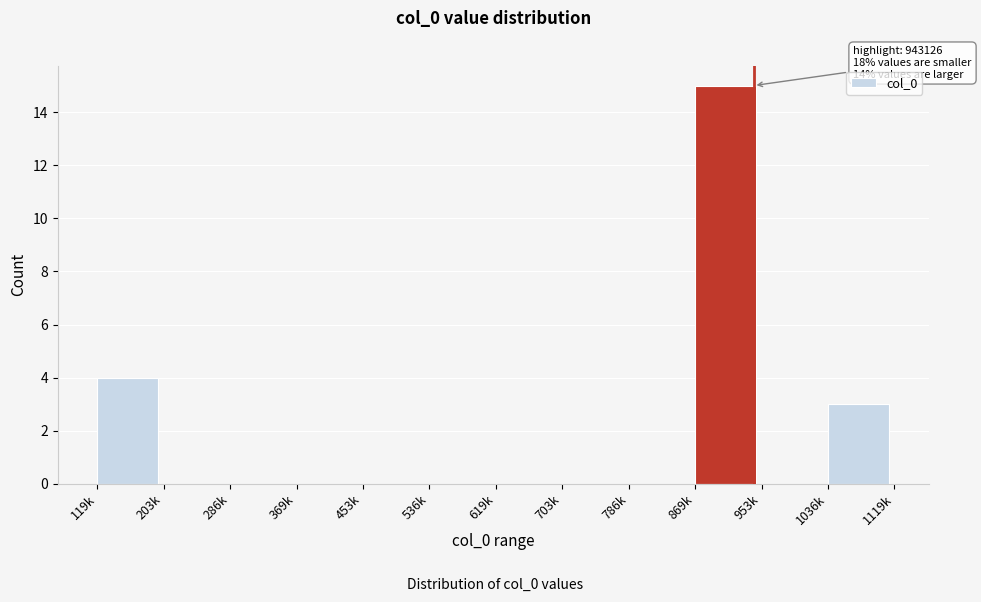

Reading right to left, transcribe all the data shown in this chart.

1036k=3	953k=0	869k=15	786k=0	703k=0	619k=0	536k=0	453k=0	369k=0	286k=0	203k=0	119k=4